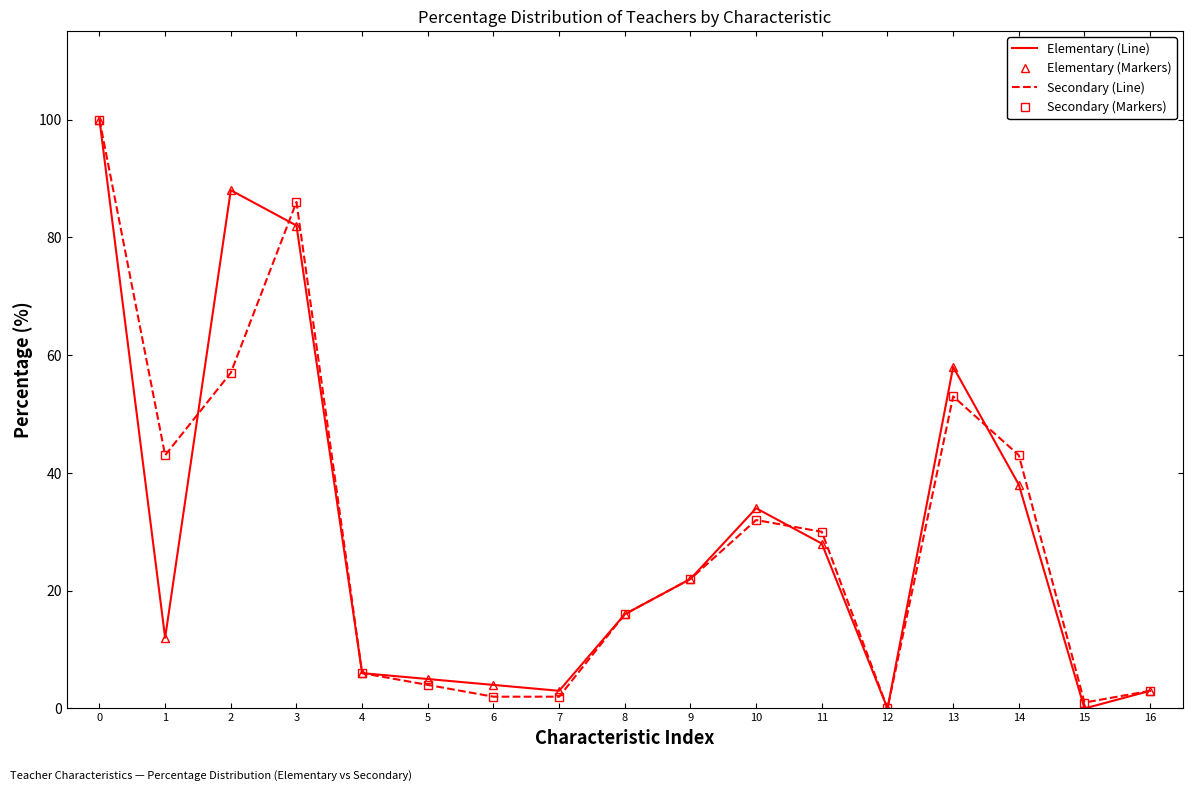

How many data points in Elementary (Line) are above 16?

8